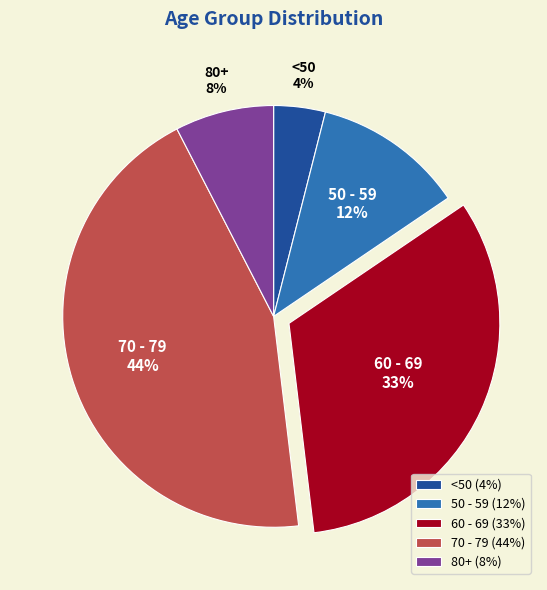

Which has a higher value, 50 - 59 or 80+?

50 - 59